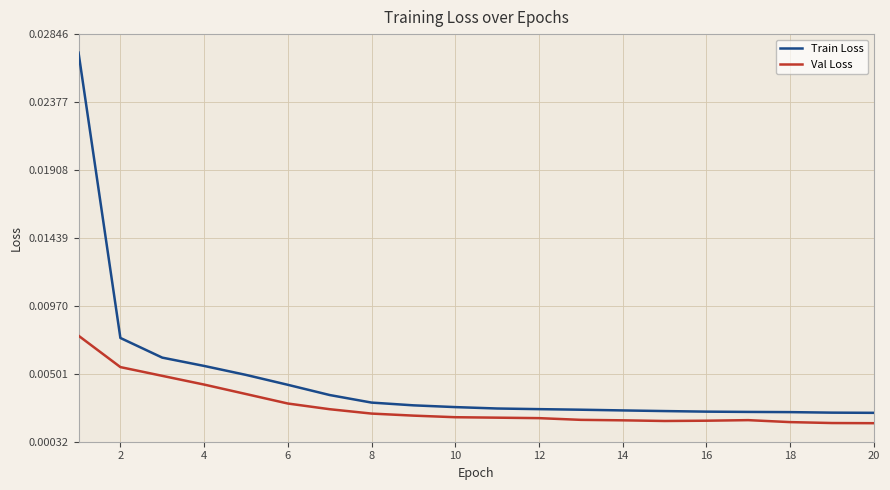

True or false: Val Loss and Train Loss cross at least once.

False